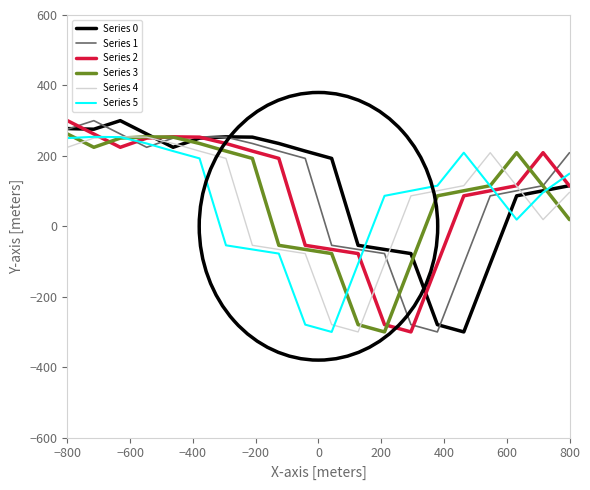

What is the maximum value for Series 3?

262.2